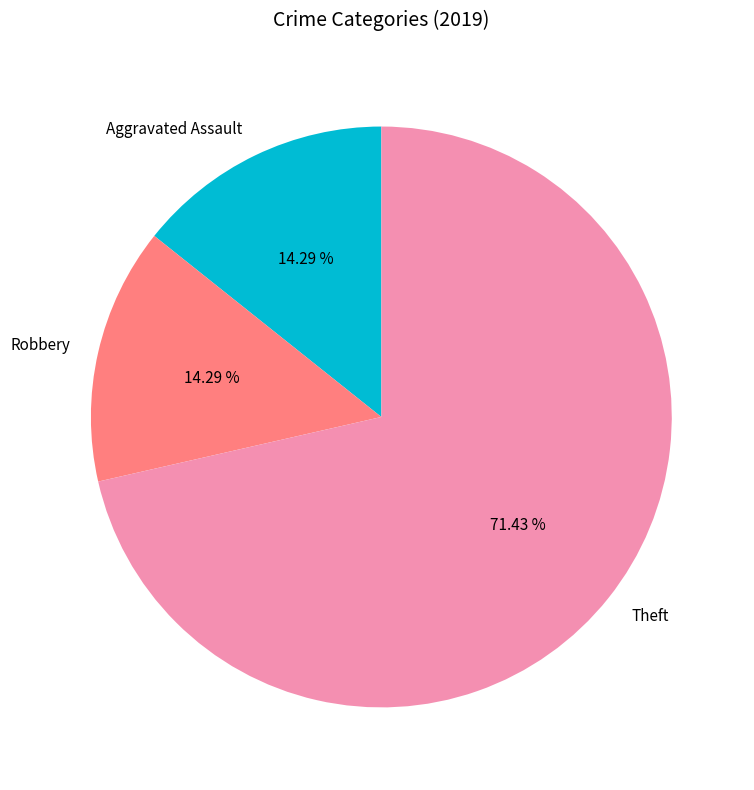

How many segments does this pie chart have?

3